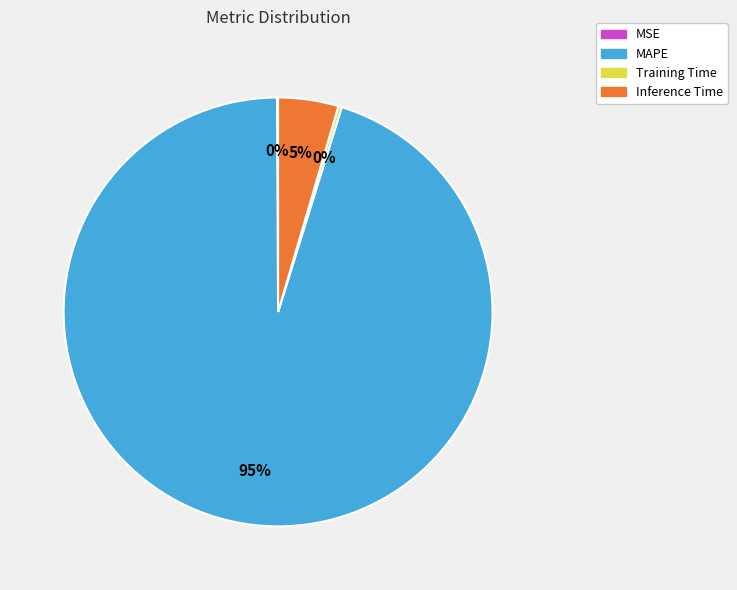

Is it true that MAPE is 95% of the pie?

True